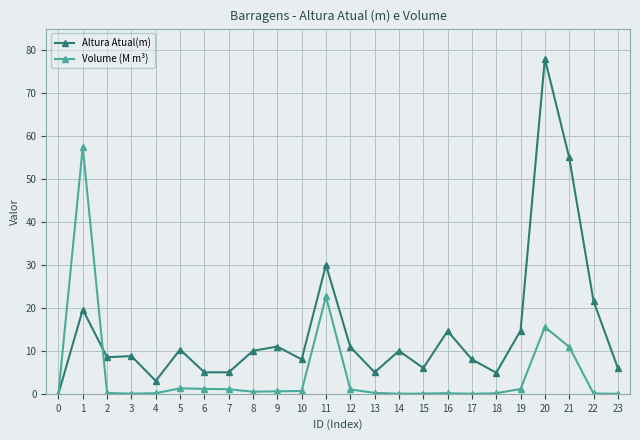

Is this an area chart (filled region under the line)?

No